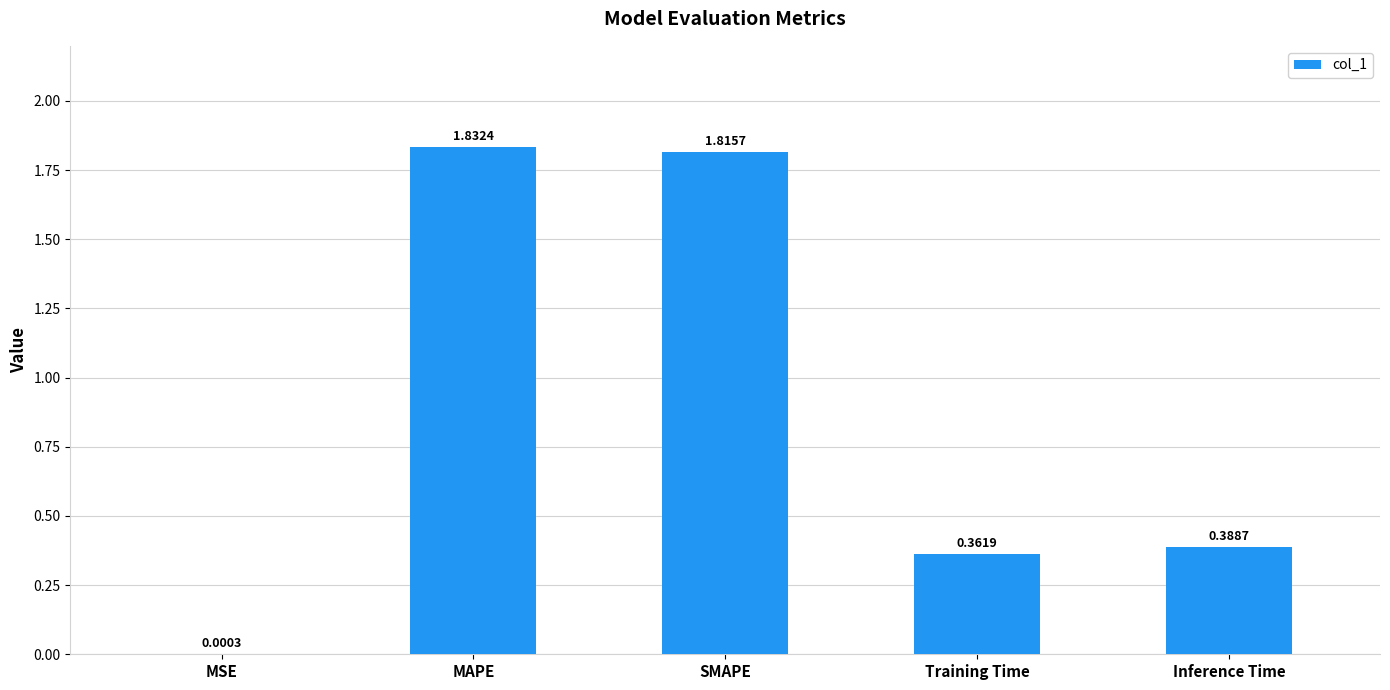

At which category does the chart reach its peak across all series?

MAPE